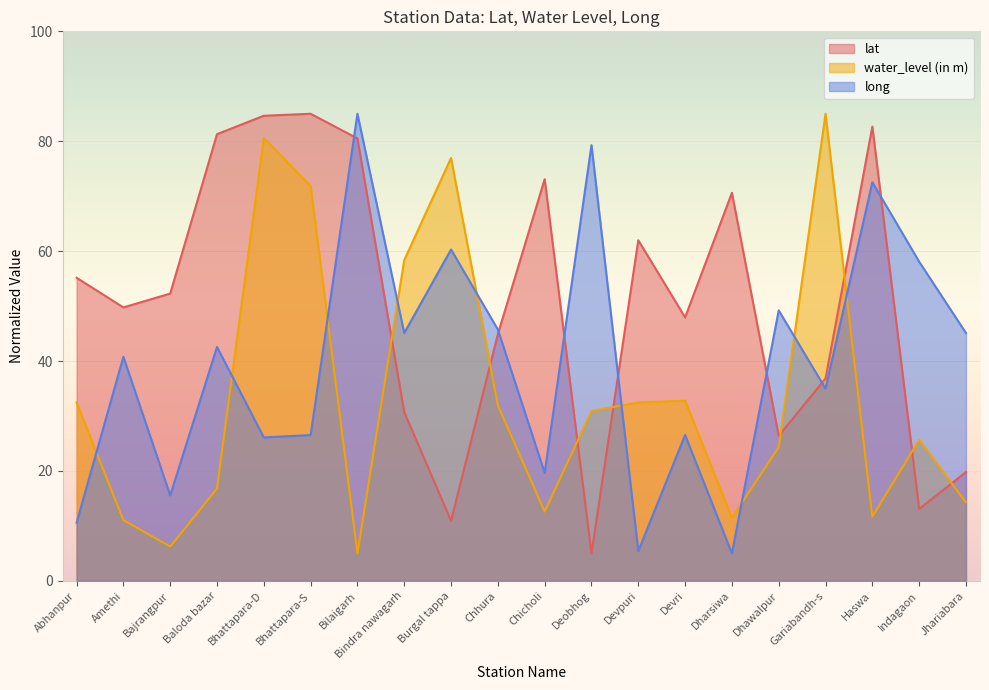

What is the difference between the second highest and minimum values in the water_level (in m) series?

75.6